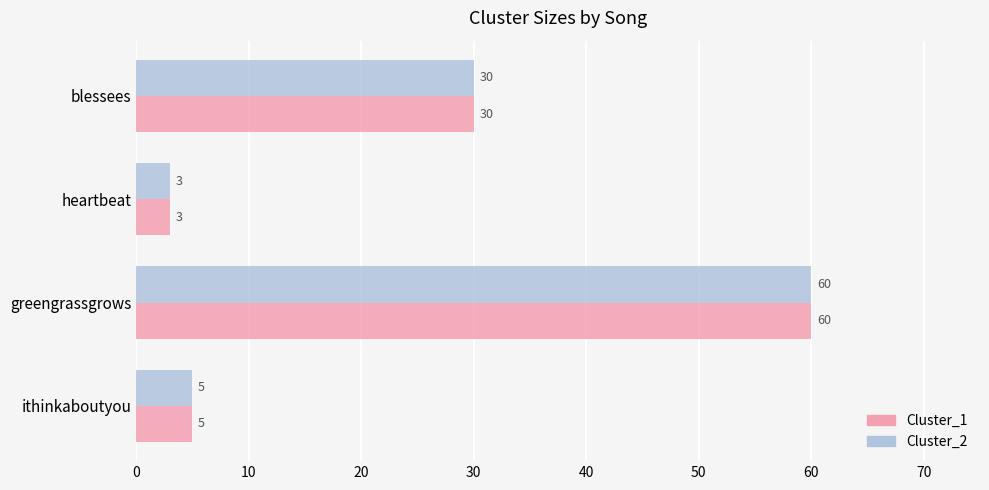

List the labels in order of Cluster_1 value, largest first.

greengrassgrows, blessees, ithinkaboutyou, heartbeat